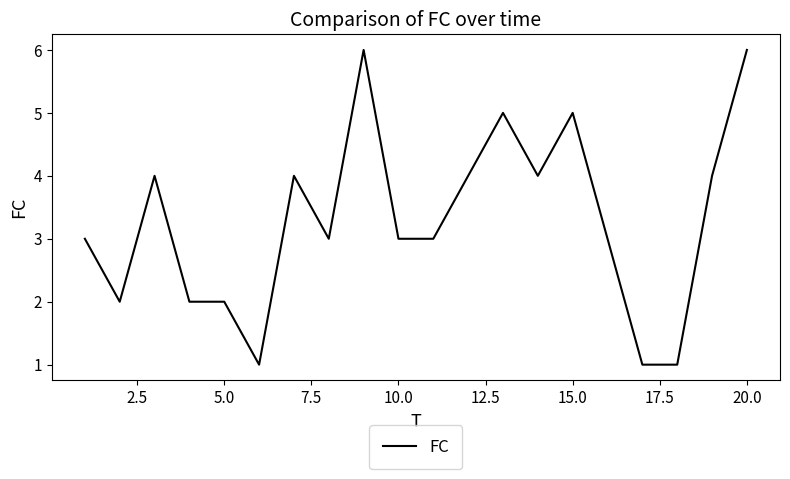

How many lines are shown in the chart?

1